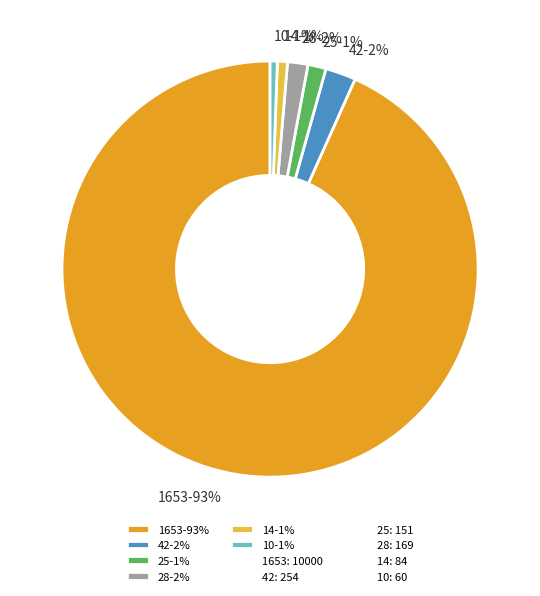

Does any single category account for the majority?

Yes